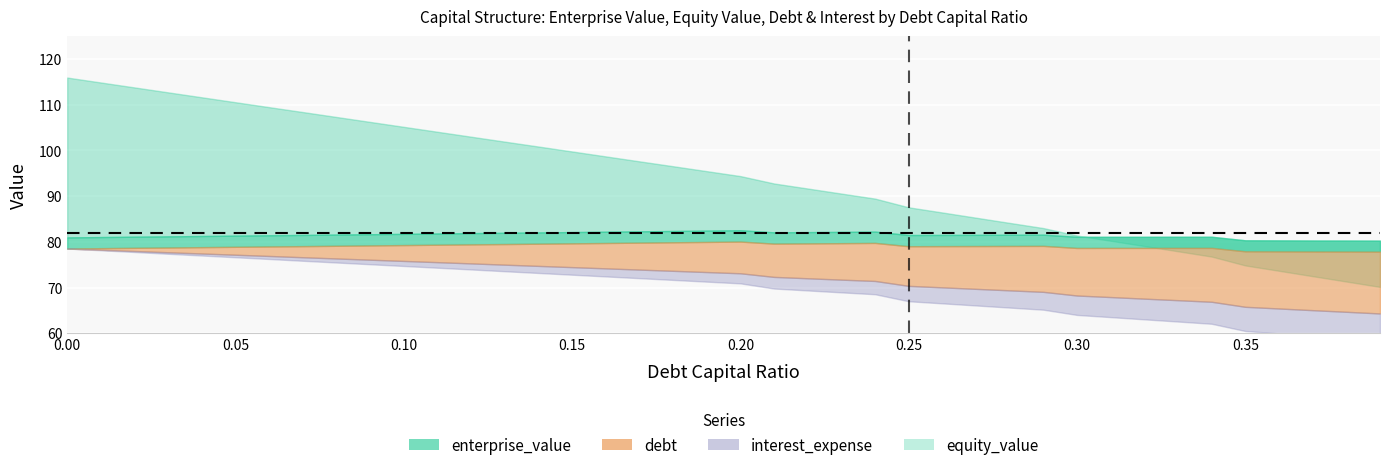

What is the label of the 1st point from the right?

0.39